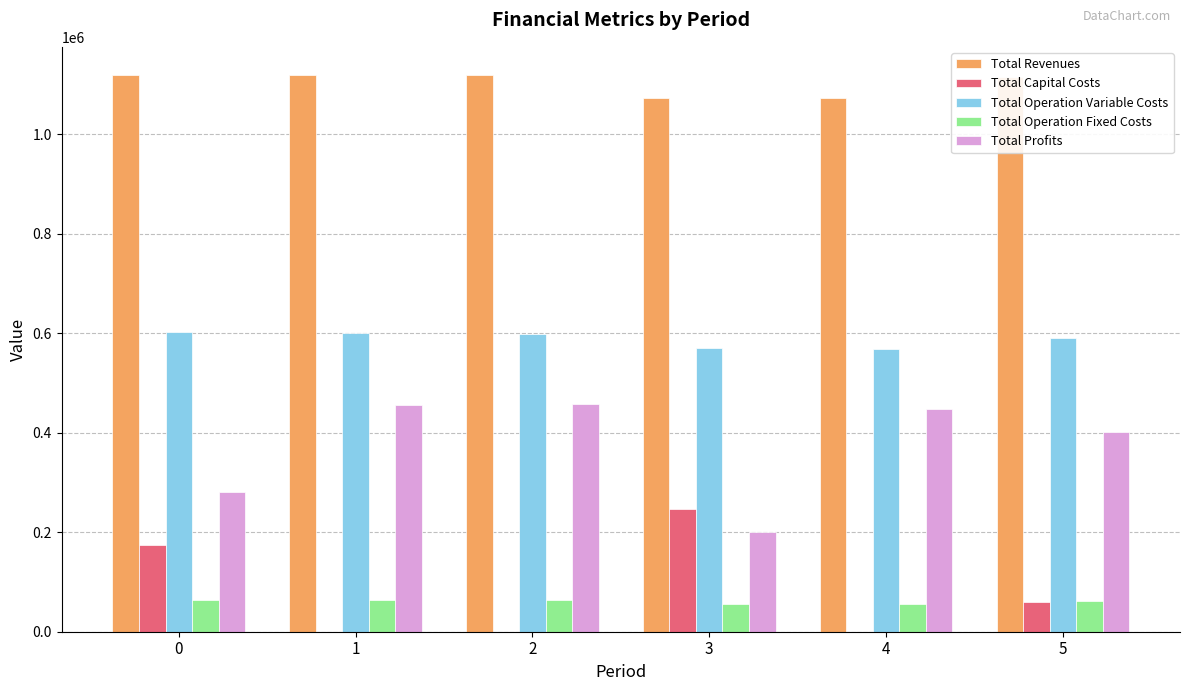

The Total Operation Variable Costs series shows 599047.2 at 2. True or false?

True